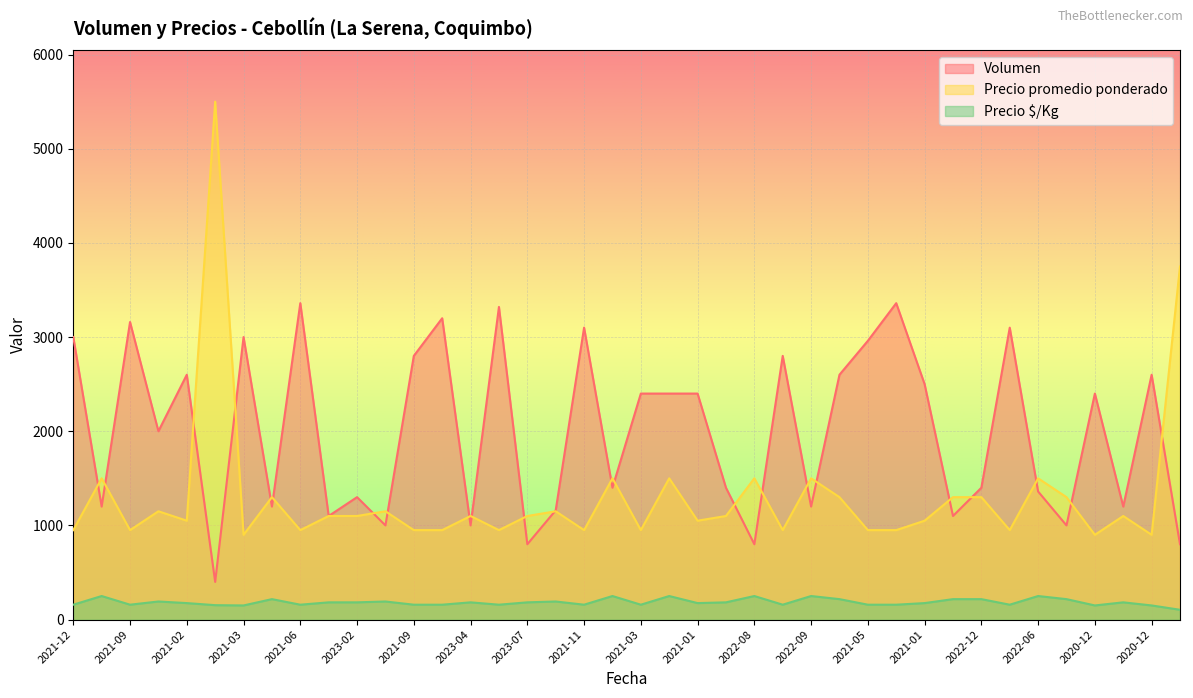

The value of Precio promedio ponderado at 2021-03 is 1445. True or false?

False